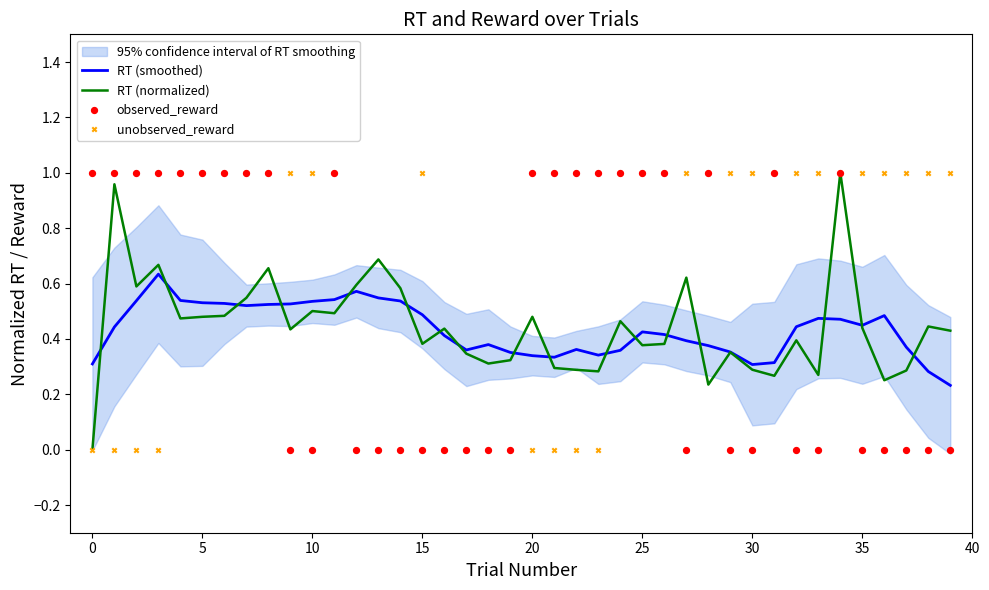

What is the total value across all series at 13?

1.2